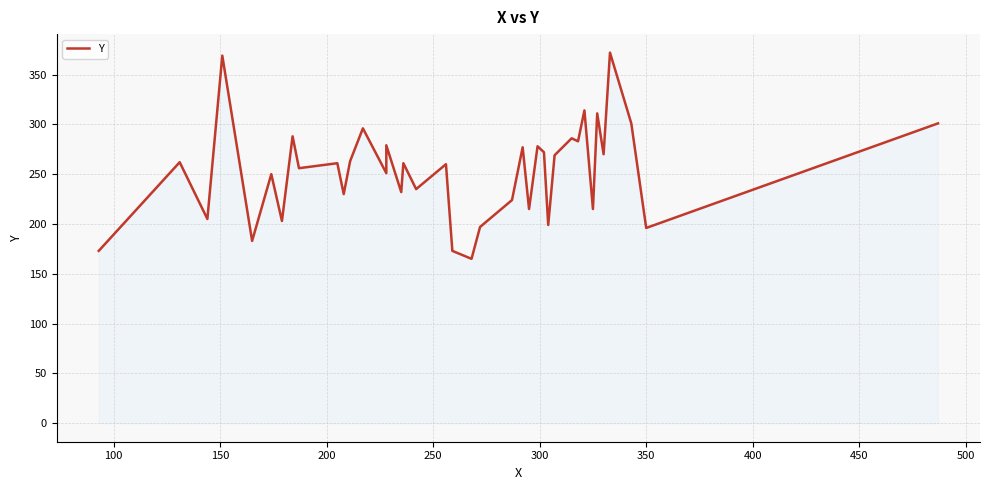

What position from the right is 100?

38